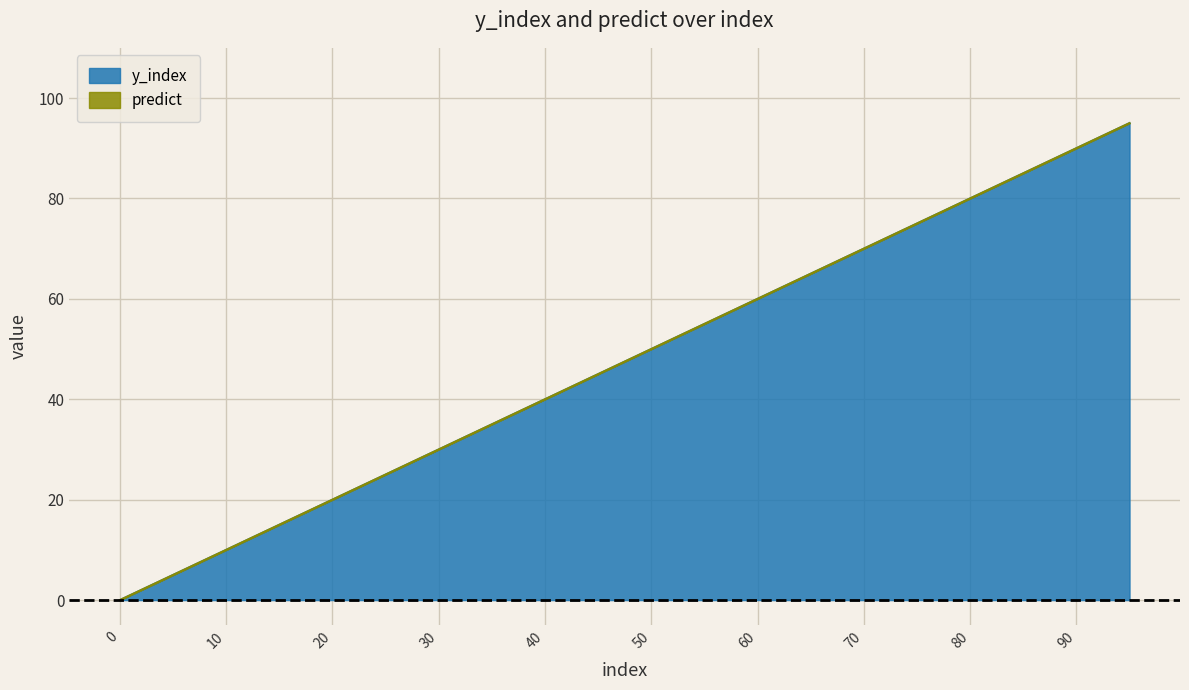

How many values are above zero?

19